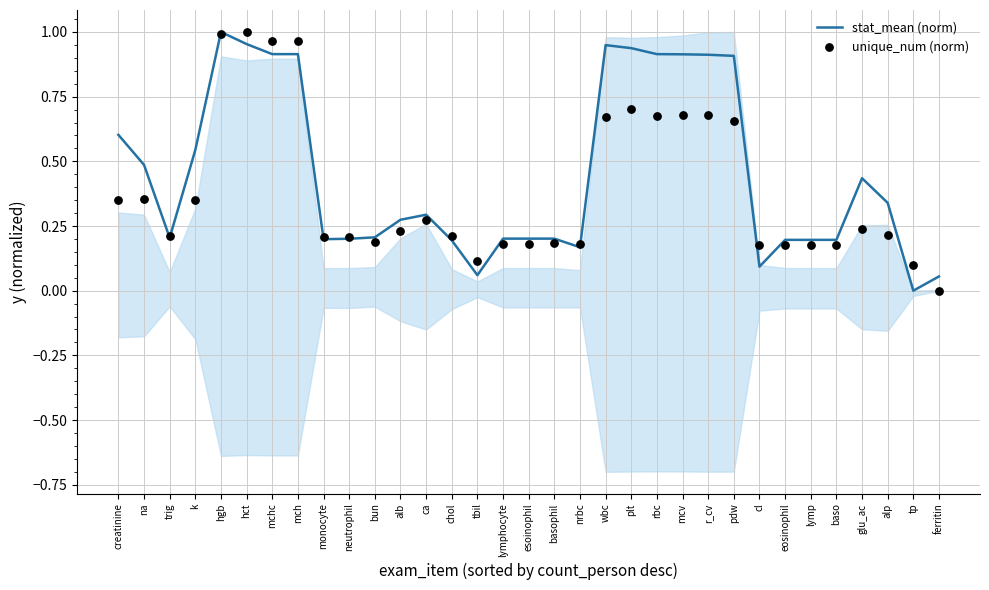

Which series reaches the maximum Y coordinate?

stat_mean (norm)